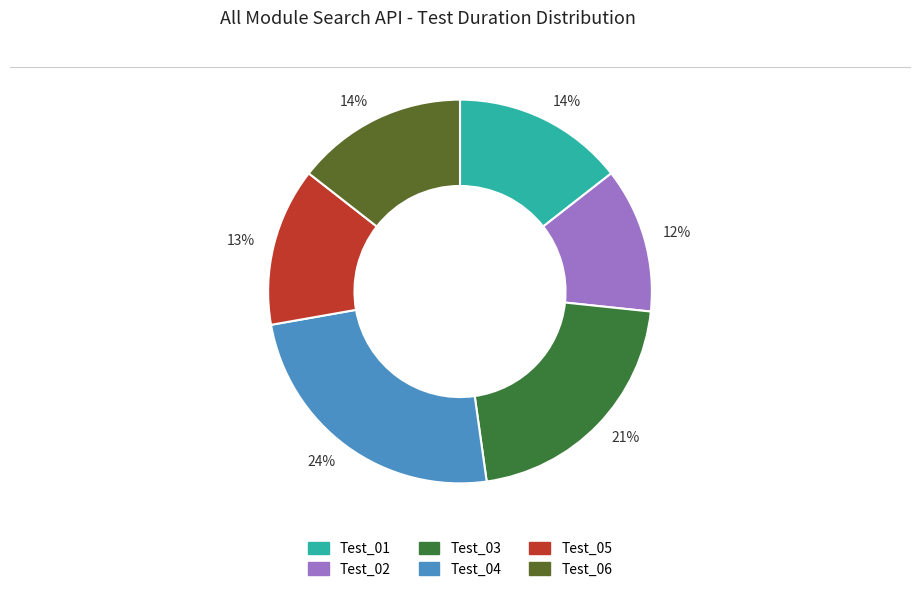

Is there a majority slice in this chart?

No